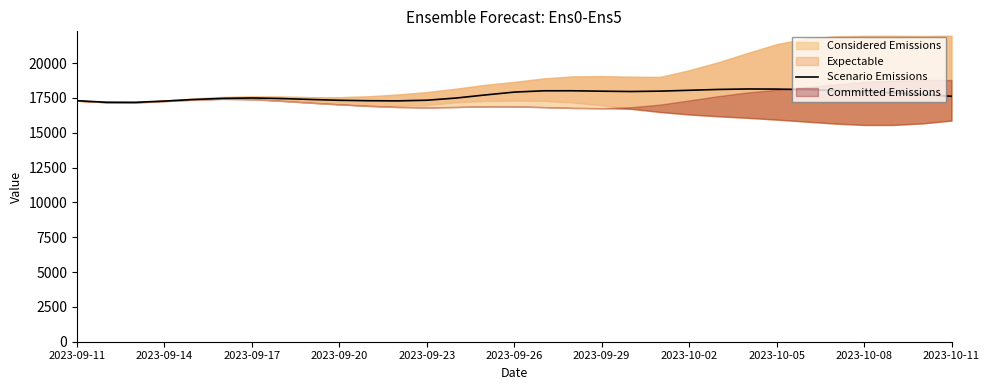

Is it true that the value at 25 is 18088.4?

True